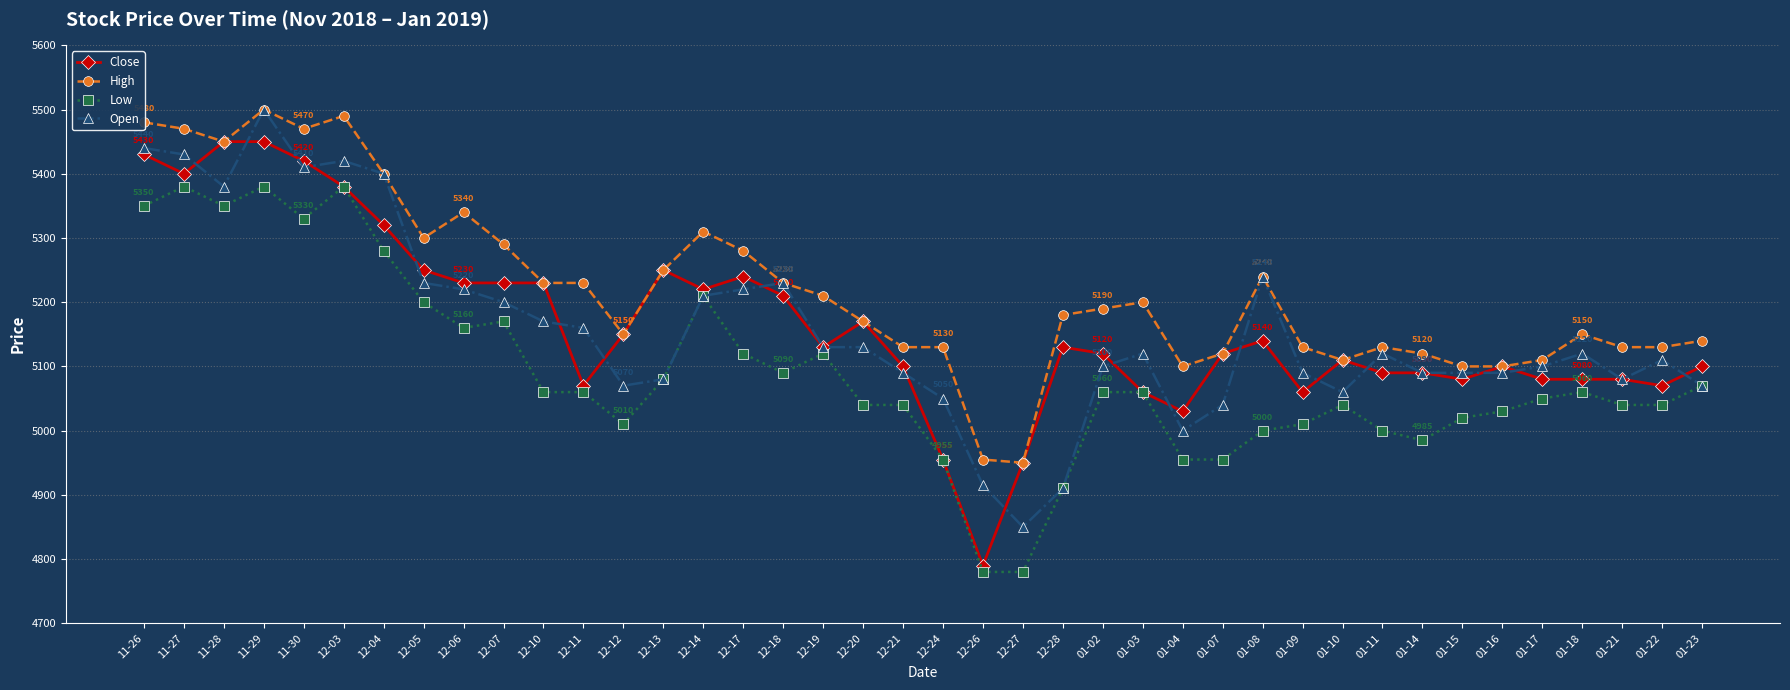

What is the spread (max minus min) of values at 12-14?

100